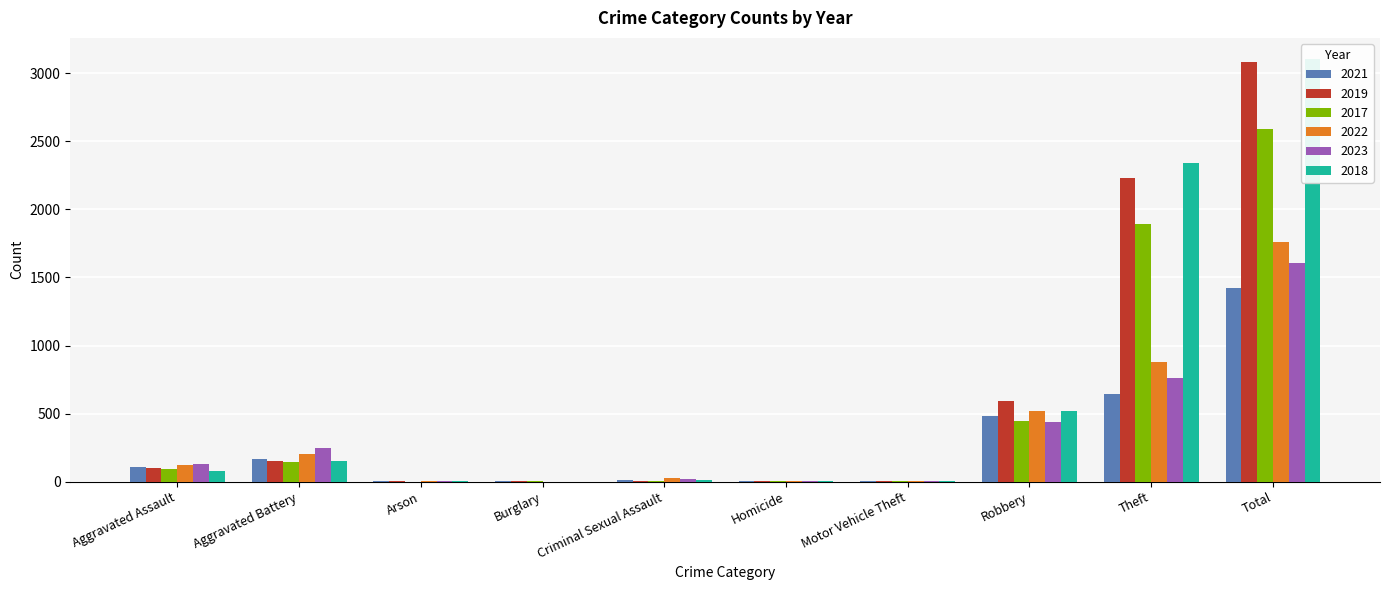

Reading left to right, extract all data points from this chart.

2021: 110	163	2	1	14	4	2	484	642	1422
2019: 98	148	1	1	8	2	1	591	2230	3080
2017: 95	142	0	2	8	1	2	446	1896	2592
2022: 121	202	5	0	24	5	2	521	880	1760
2023: 130	246	2	0	21	2	6	438	764	1609
2018: 77	152	1	0	11	1	1	520	2342	3105